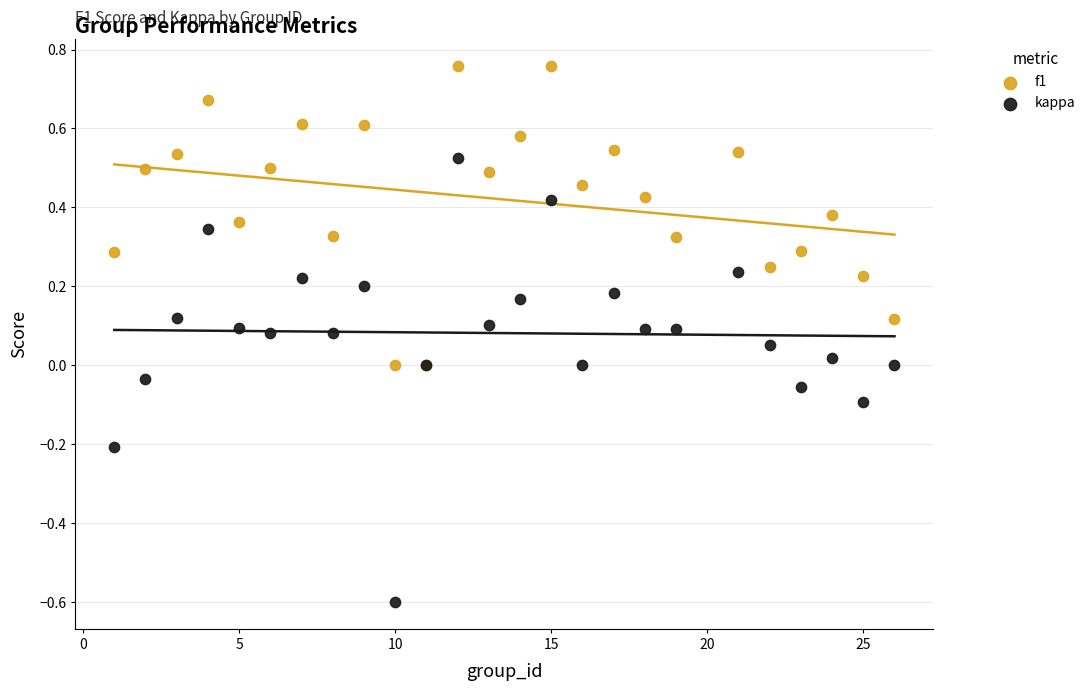

Which series reaches the minimum Y coordinate?

kappa